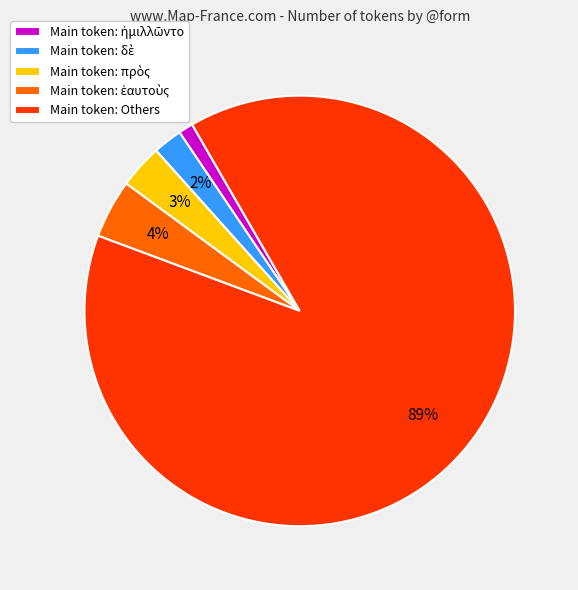

Which slice is the largest?

Main token: Others